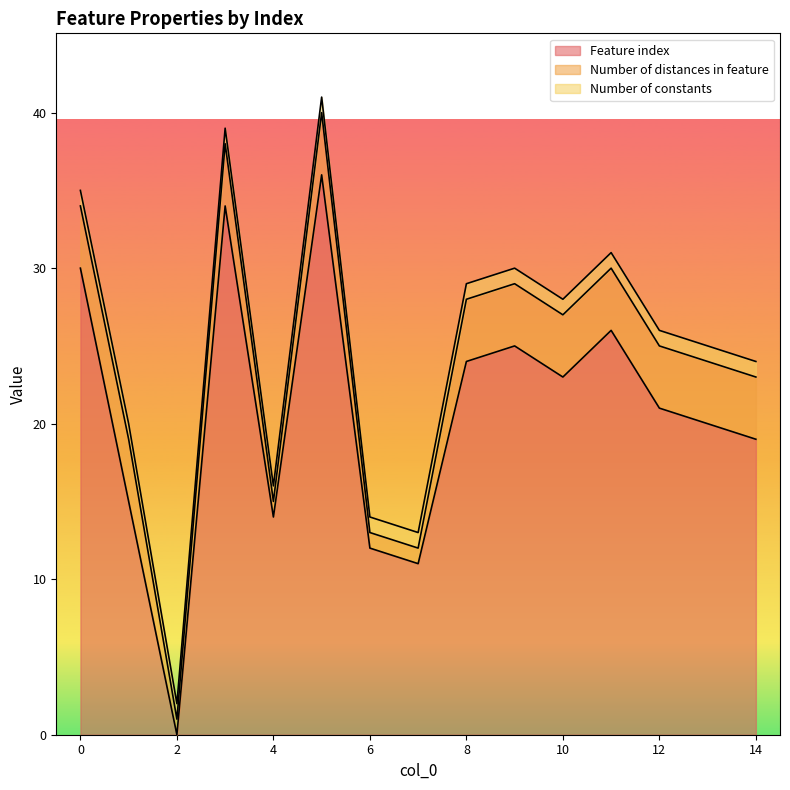

What is the sum of the Feature index values at 9 and 13?

45